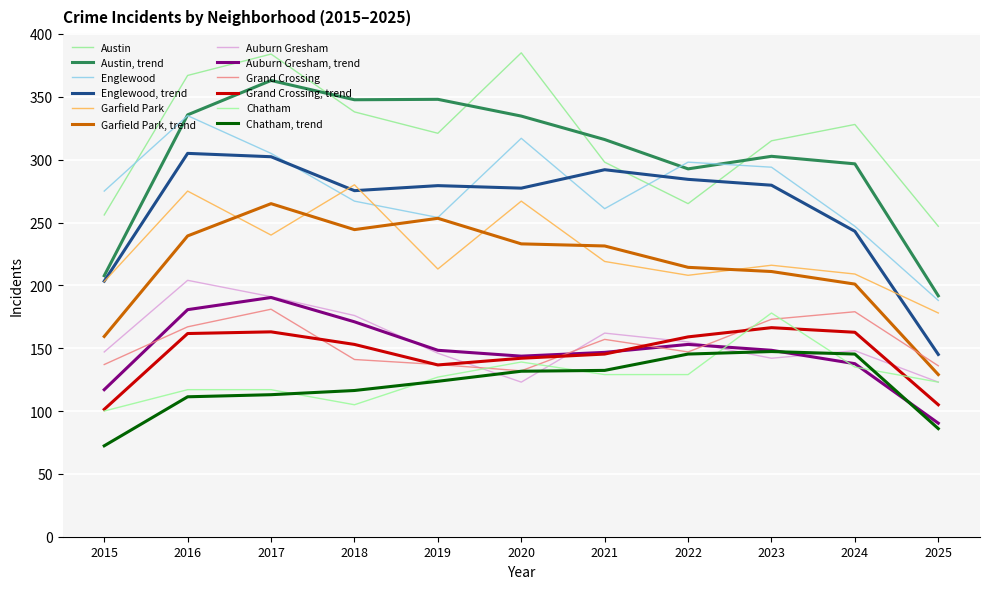

Which category has the highest value across all series?

2020